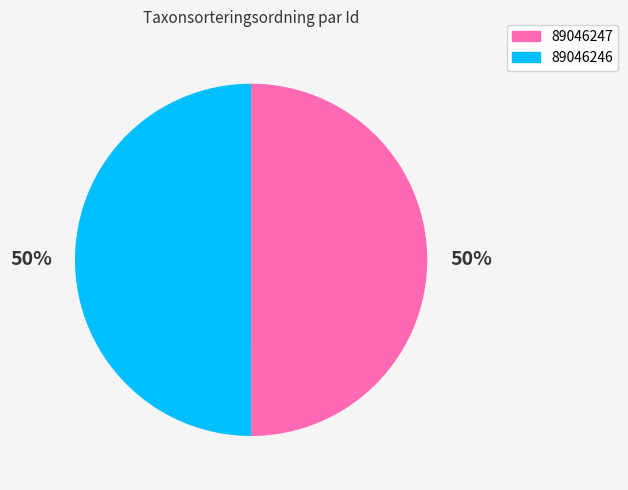

To the nearest percent, what is the combined percentage of 89046247 and 89046246?

100%